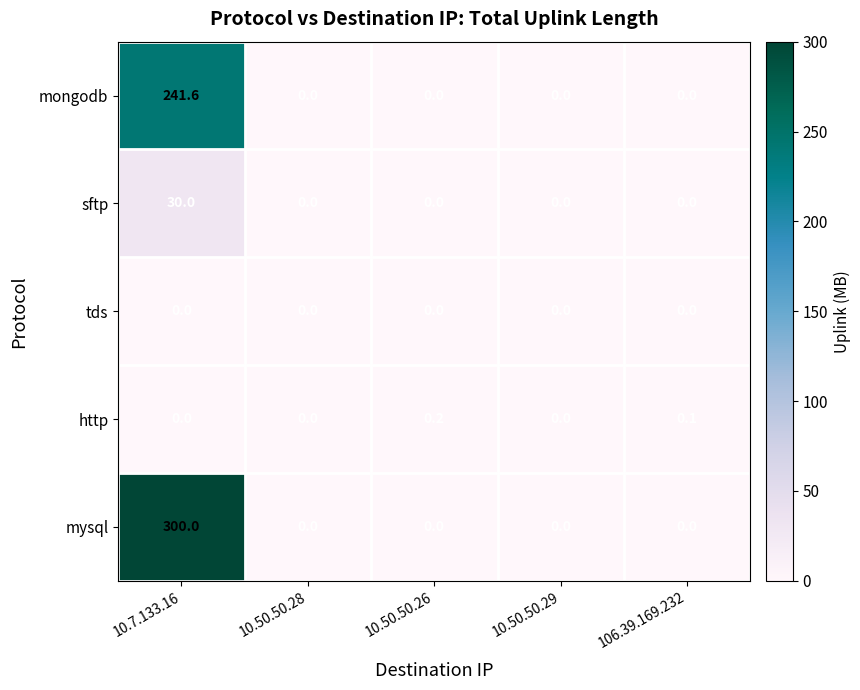

The mysql series shows -100.2 at 10.50.50.28. True or false?

False